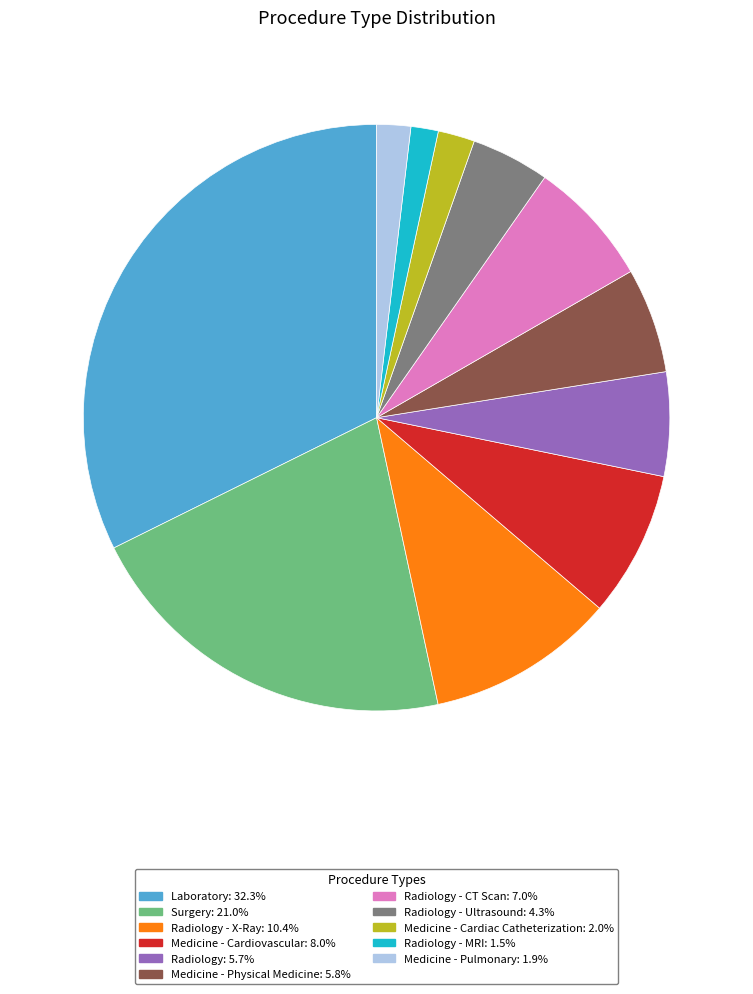

Count the number of slices in the pie.

11